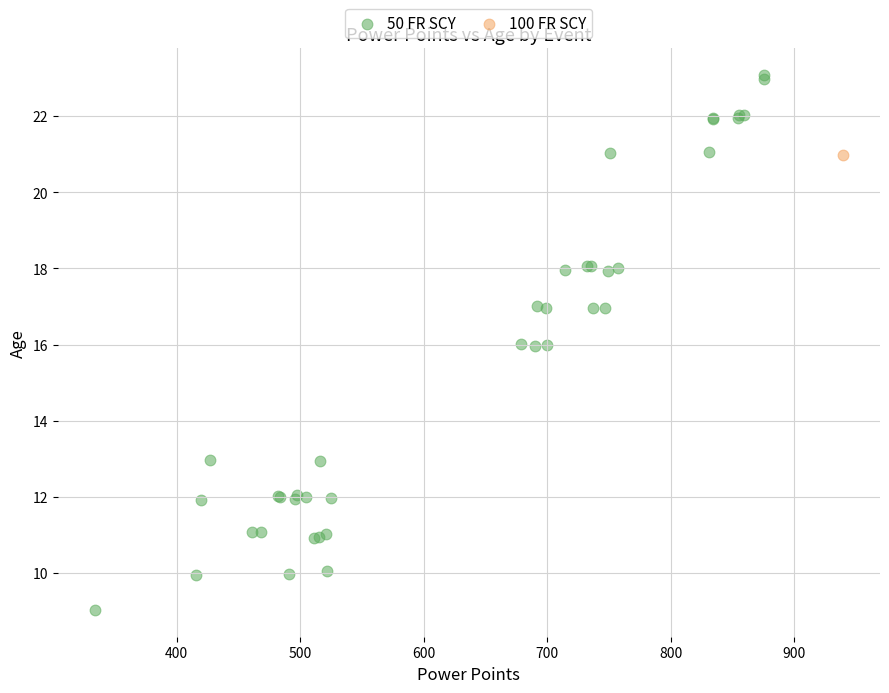

What are all the series names shown in the legend?

50 FR SCY, 100 FR SCY